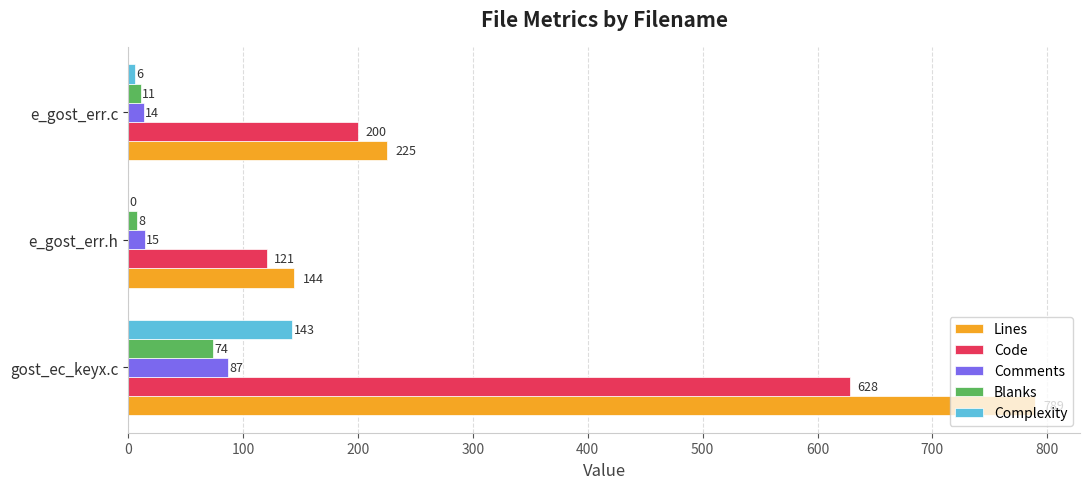

True or false: Lines has a value of 144 at e_gost_err.h.

True